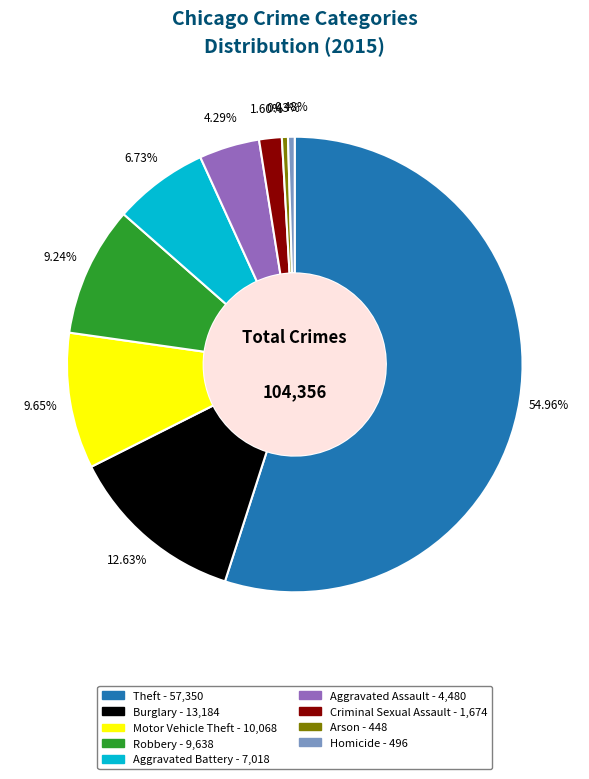

Do Arson and Motor Vehicle Theft together represent more than half of the pie?

No